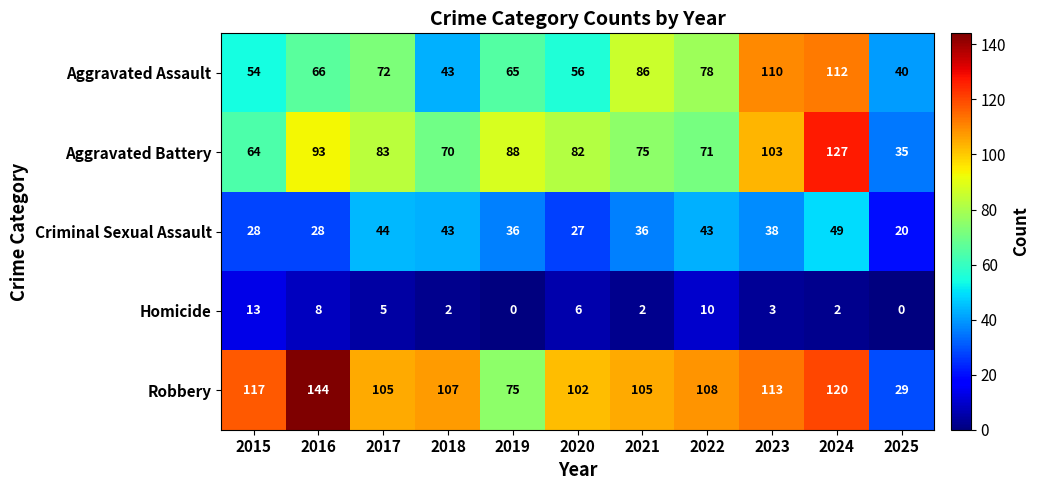

The Robbery series shows 120 at 2024. True or false?

True